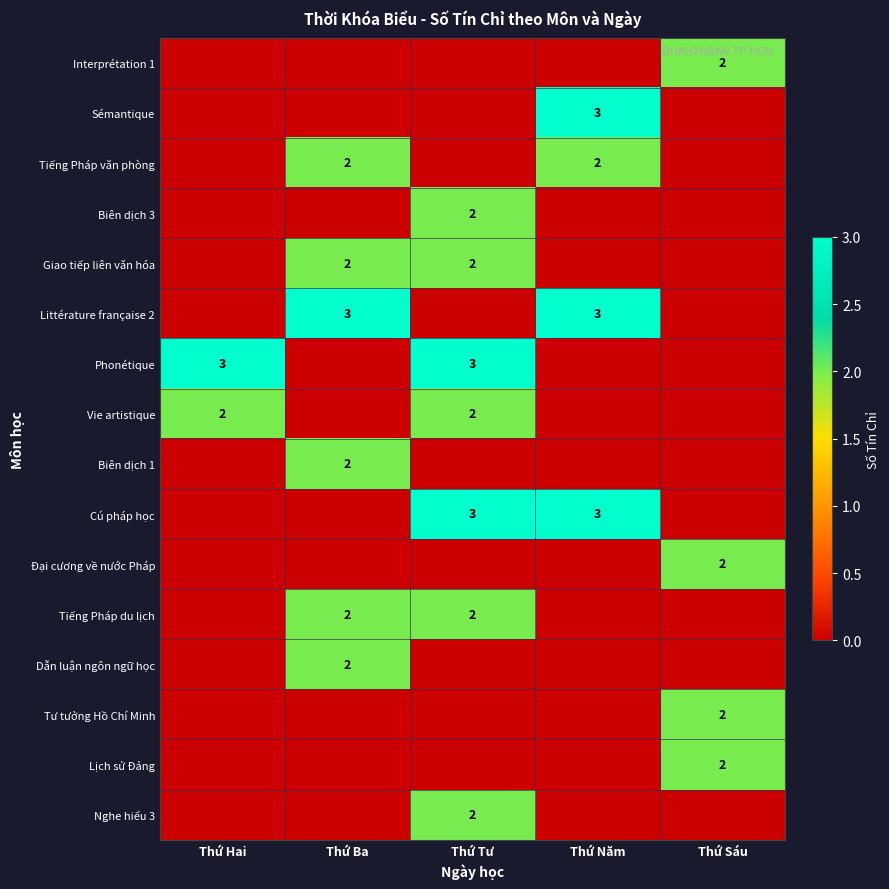

What is the difference between the highest and lowest values at Thứ Ba?

3